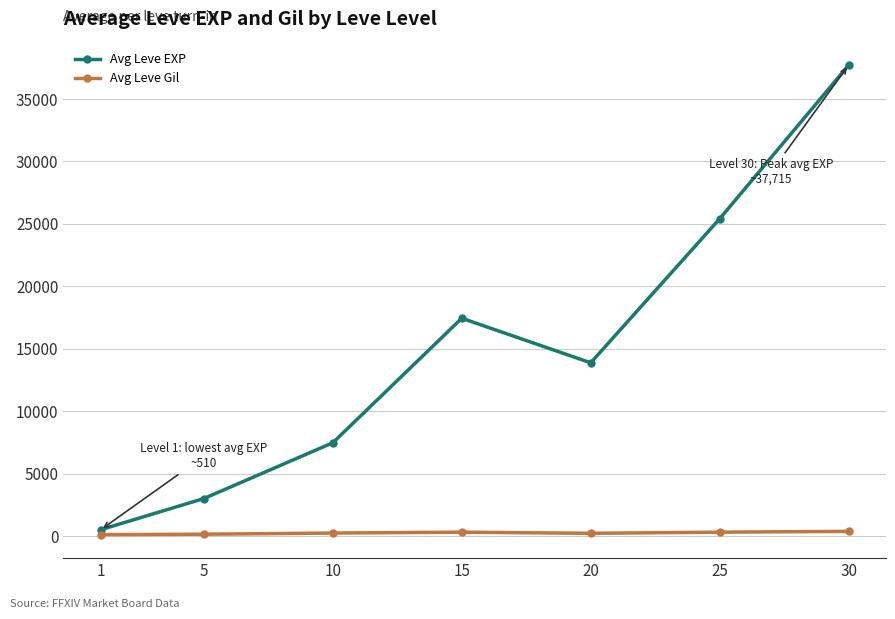

How many interior local valleys does the Avg Leve EXP series have?

1